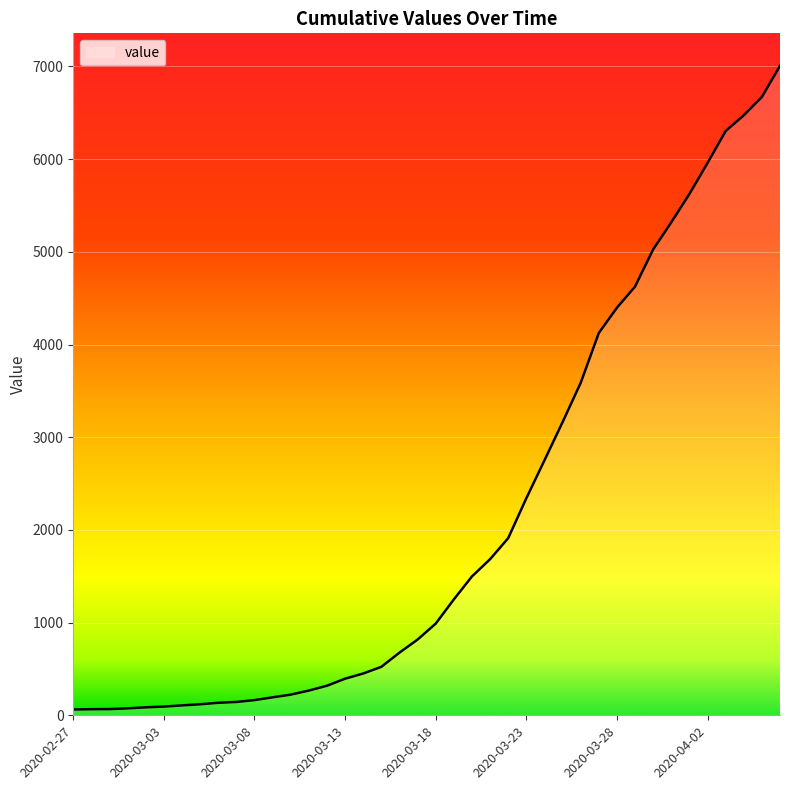

What is the difference between the maximum and minimum values?

6944